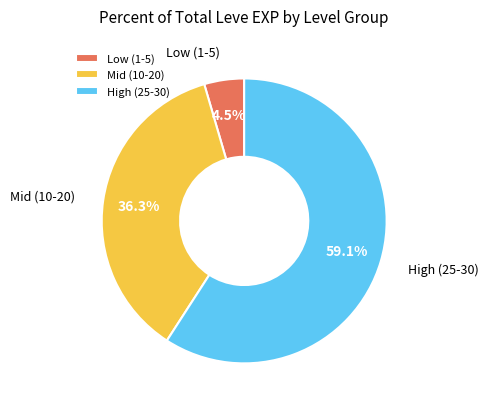

Is the sum of Mid (10-20) and Low (1-5) greater than half?

No